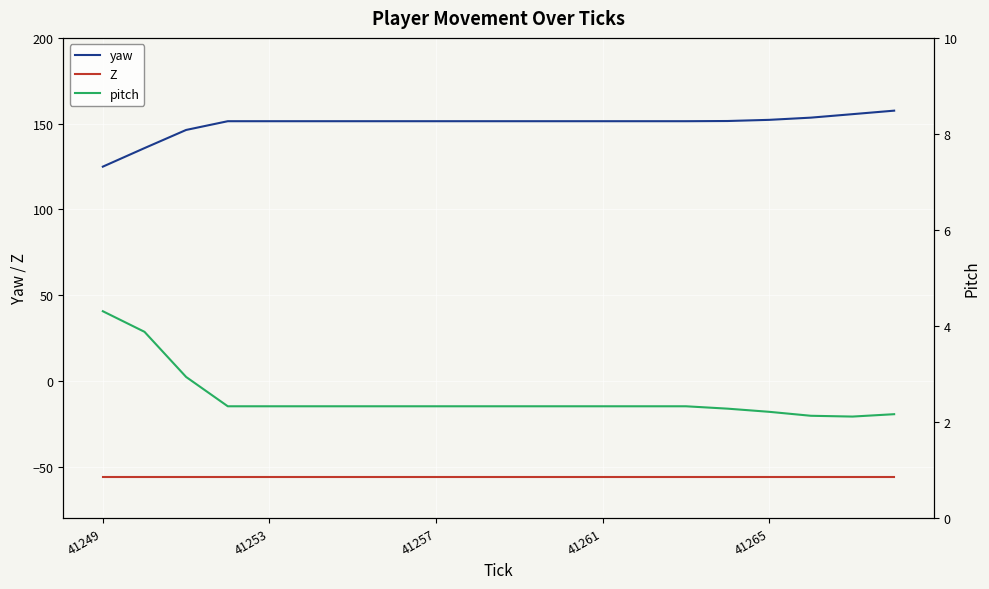

The value of yaw at 41257 is 151.4. True or false?

True